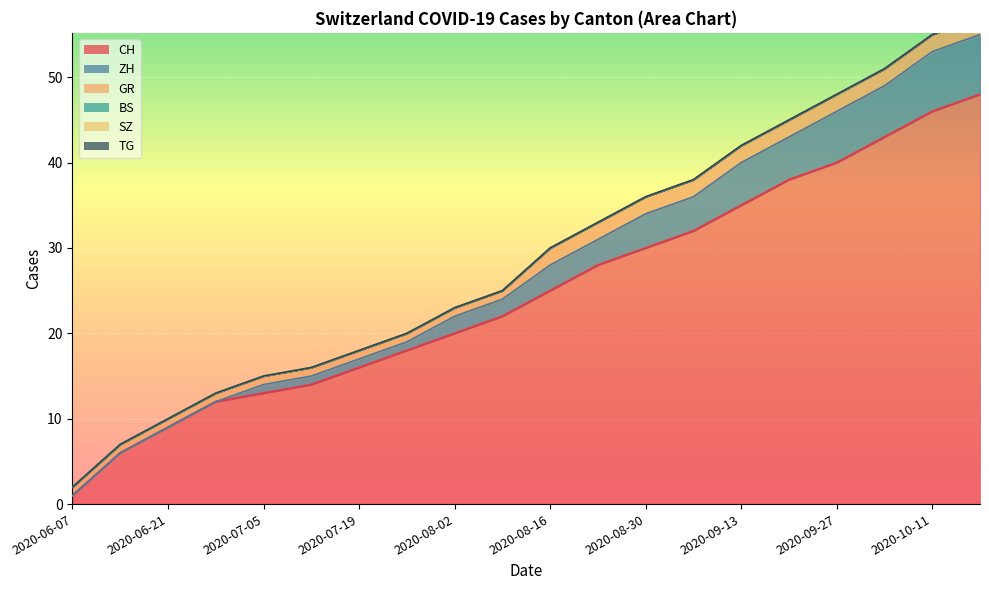

Is the value of CH at 2020-09-20 greater than the value of SZ at 2020-08-09?

Yes